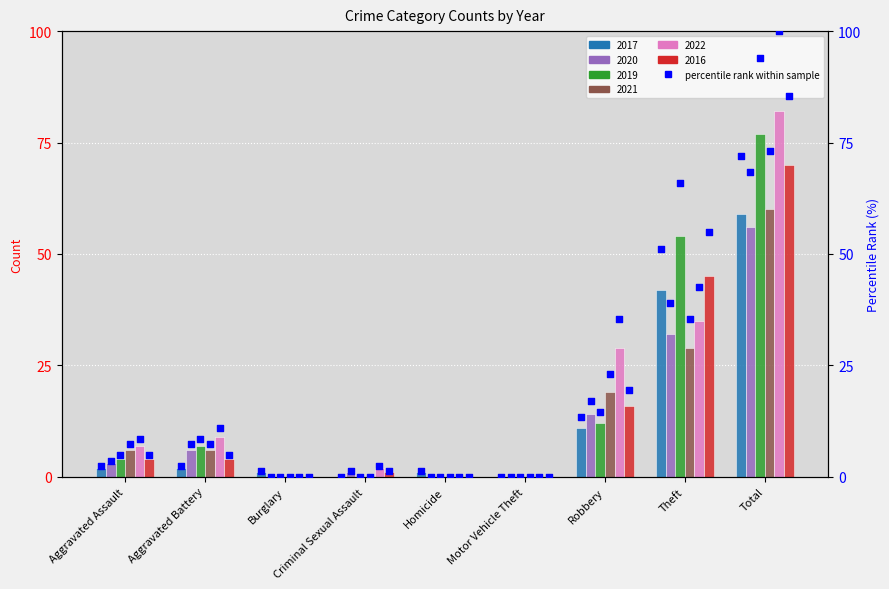

Which series has the largest total across all categories?

2022